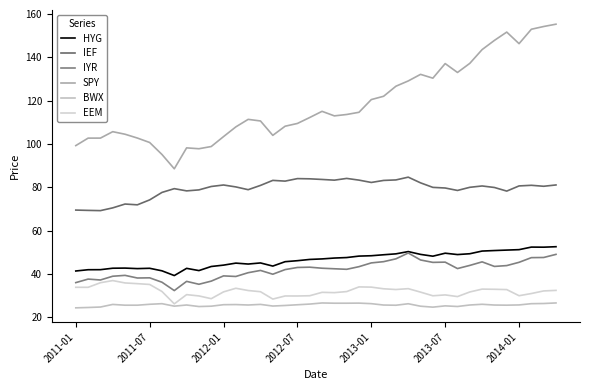

True or false: IEF and HYG cross at least once.

False